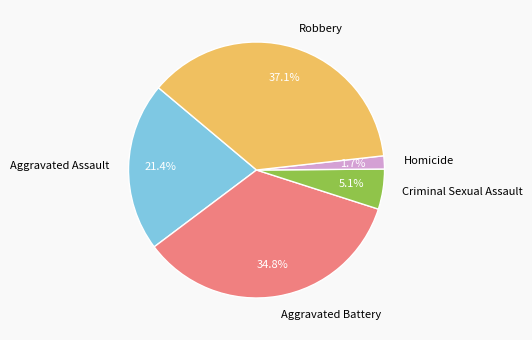

Does Aggravated Battery represent more than half of the total?

No